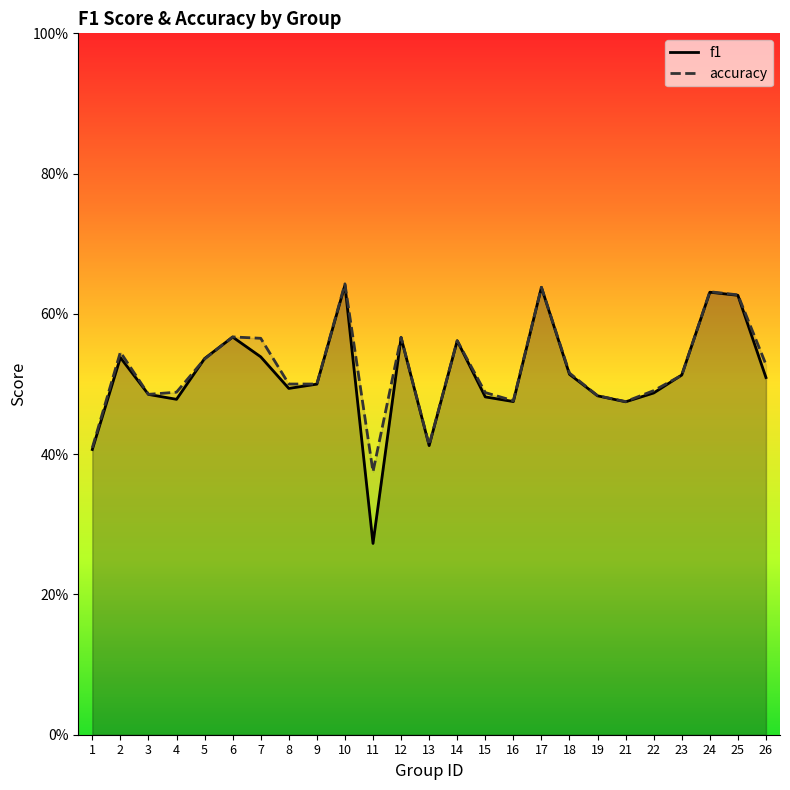

At 23, list the series in order from largest to smallest.

f1, accuracy